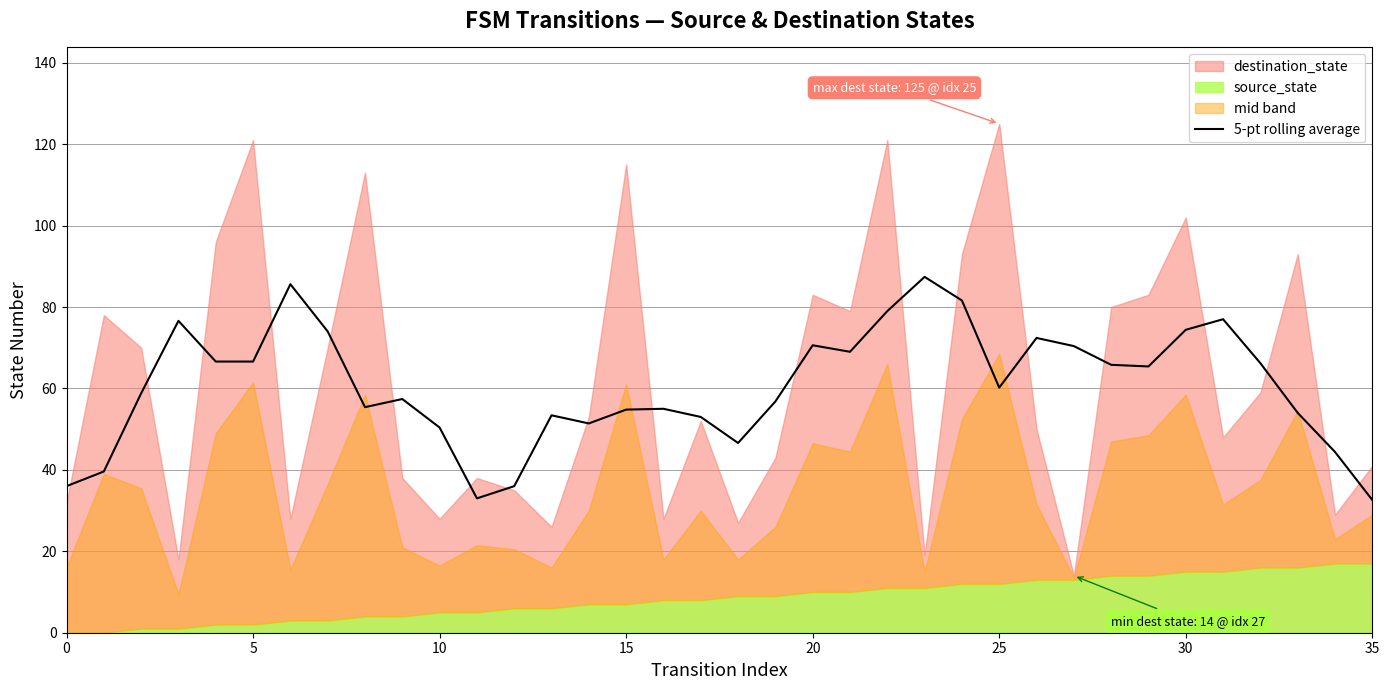

Is it true that the value at 17 is 53.0?

True